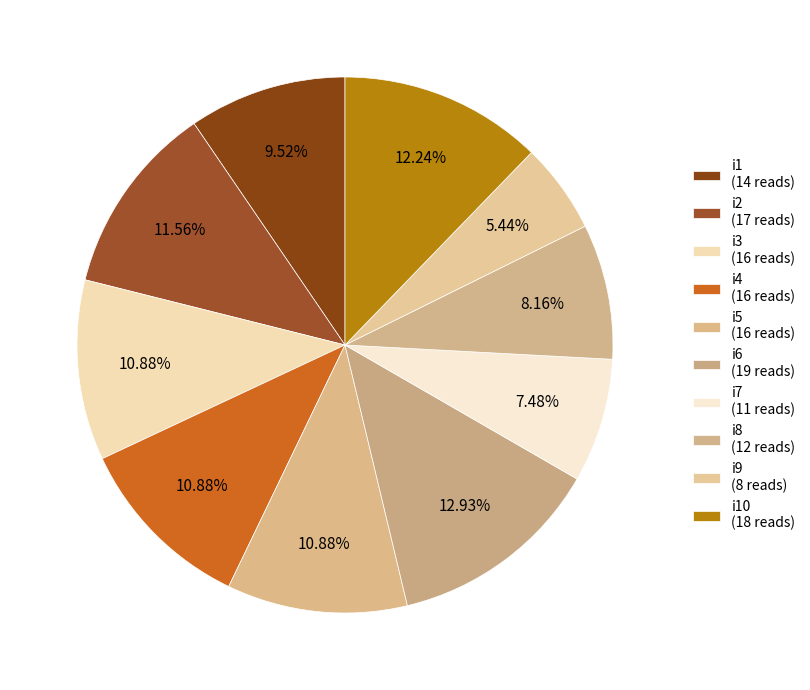

Which category has the smallest portion of the pie?

i9